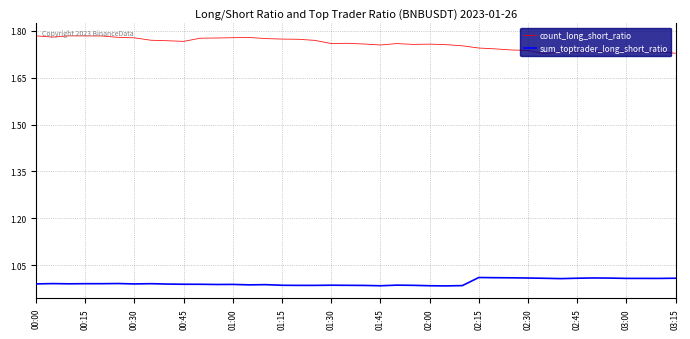

List the series in order of their overall mean, highest first.

count_long_short_ratio, sum_toptrader_long_short_ratio